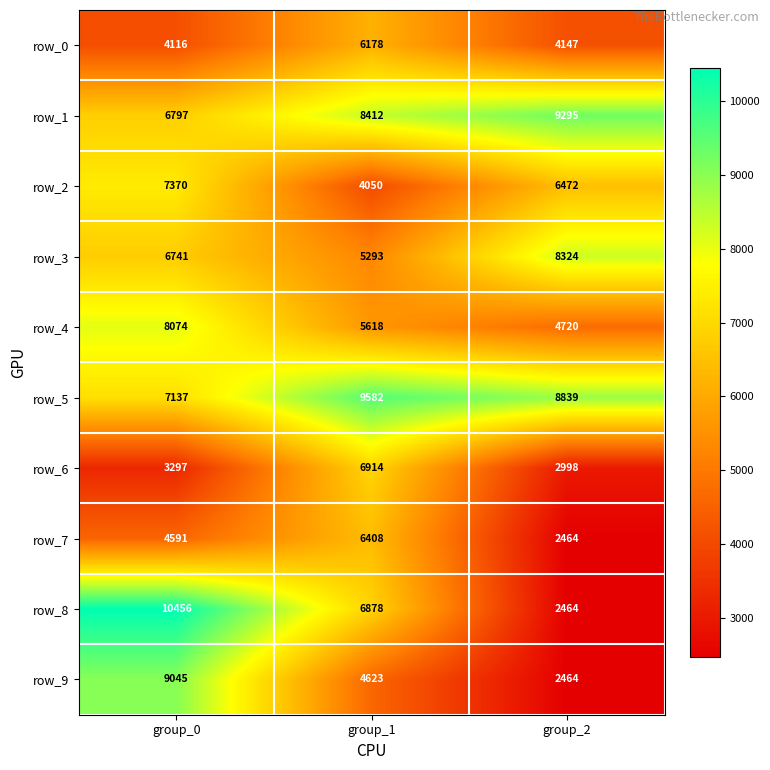

What is the sum of all row_3 values?

20358